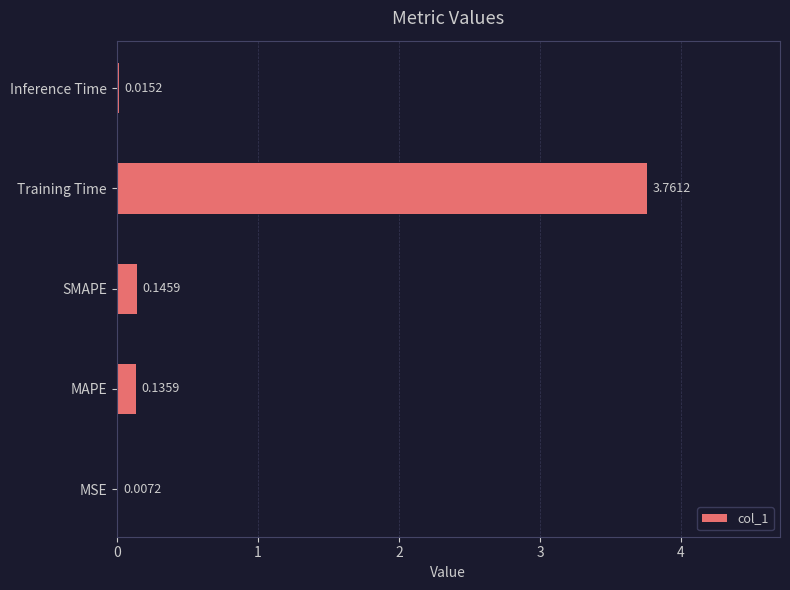

Does the chart contain stacked bars?

No